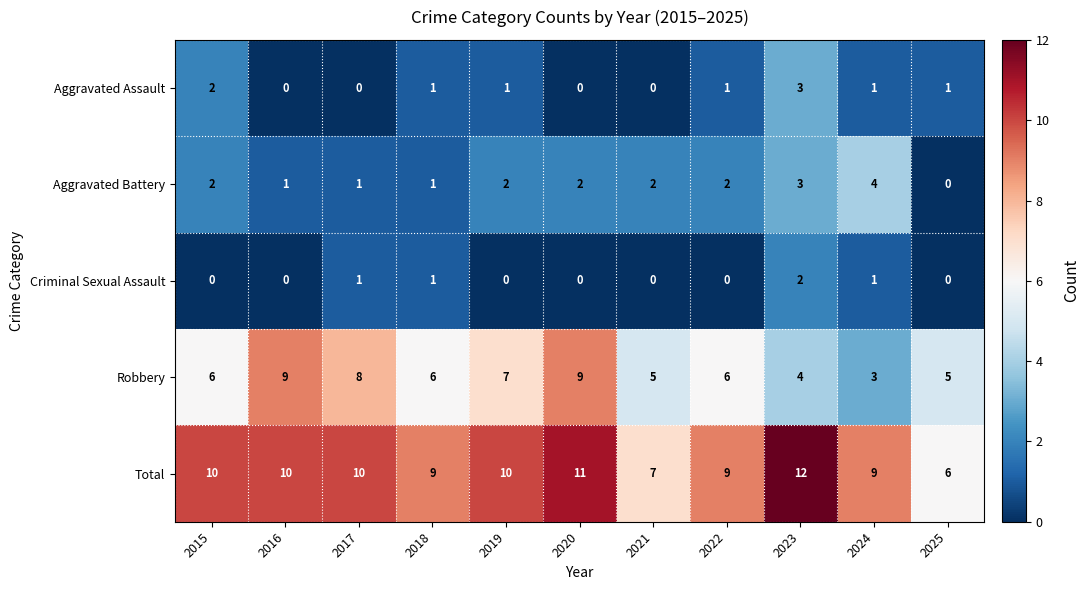

What is the difference between the highest and lowest values at 2024?

8